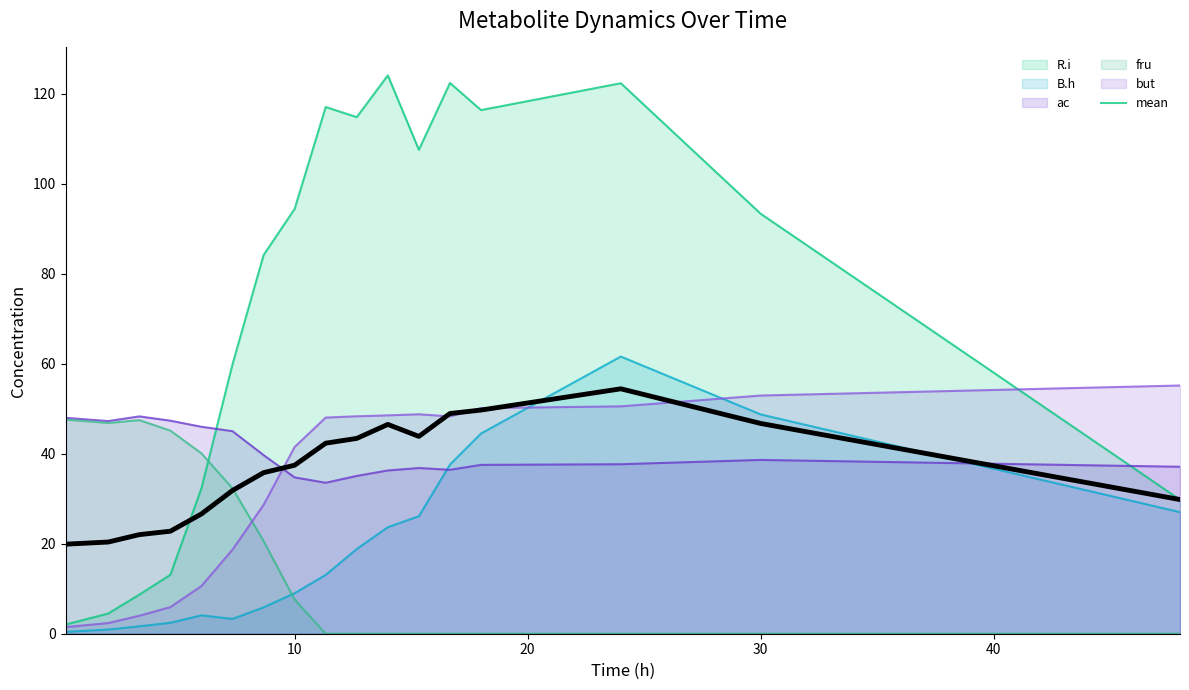

List the series in order of their peak value, highest first.

R.i, B.h, but, mean, ac, fru